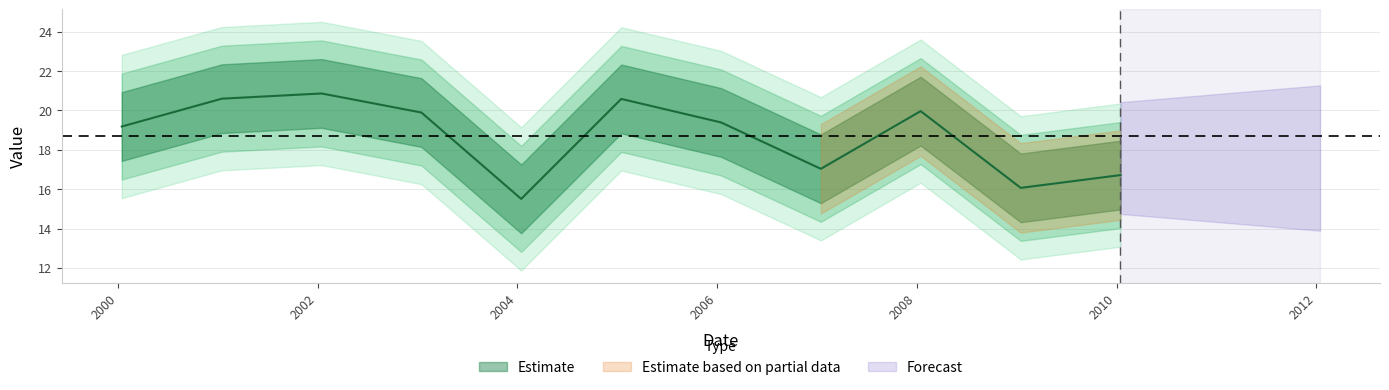

Does the chart have visible grid lines?

Yes